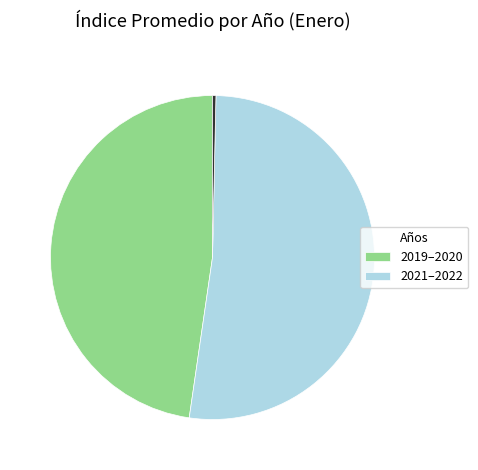

Is there a majority slice in this chart?

Yes